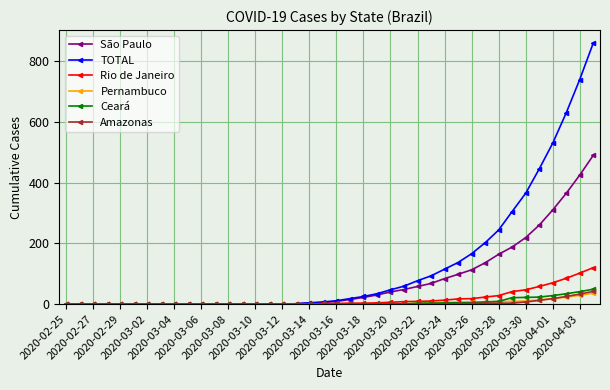

Which series has the largest total across all categories?

TOTAL